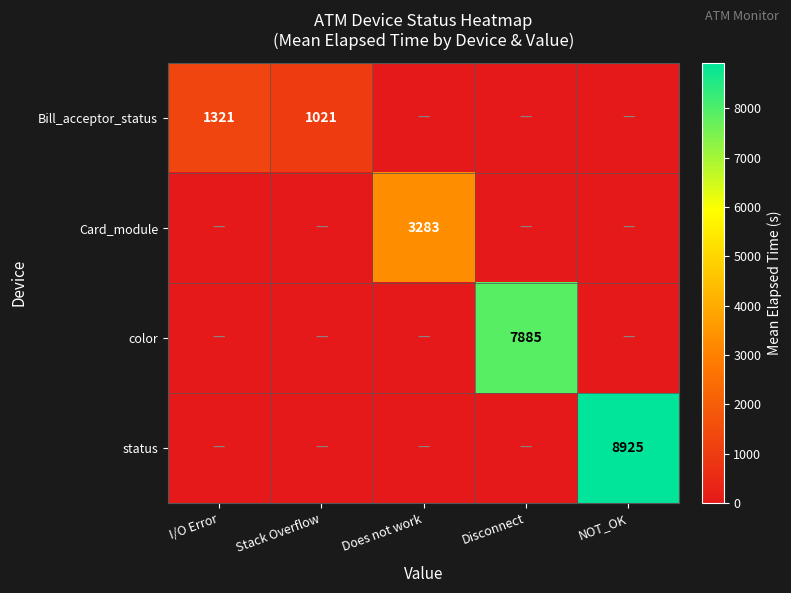

The Bill_acceptor_status series shows 803 at I/O Error. True or false?

False